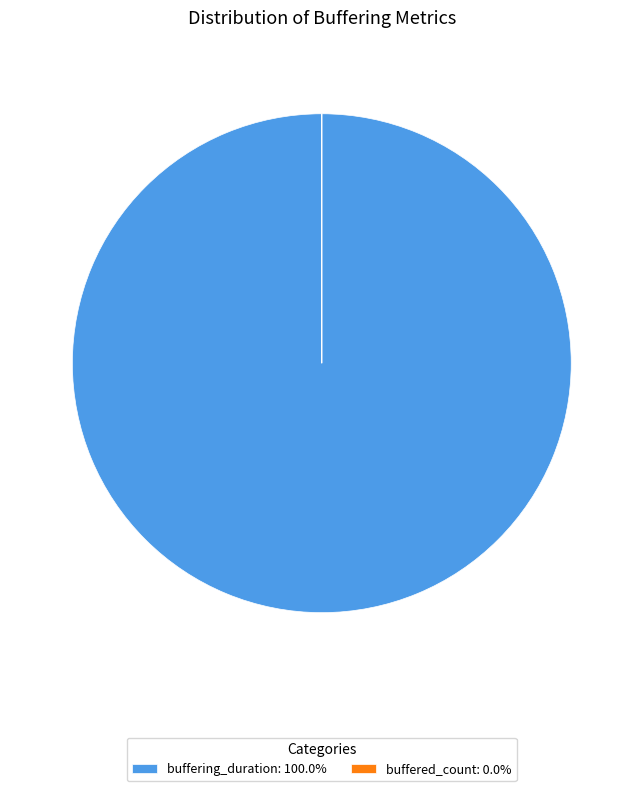

Is buffering_duration: 100.0% the majority of the pie?

Yes